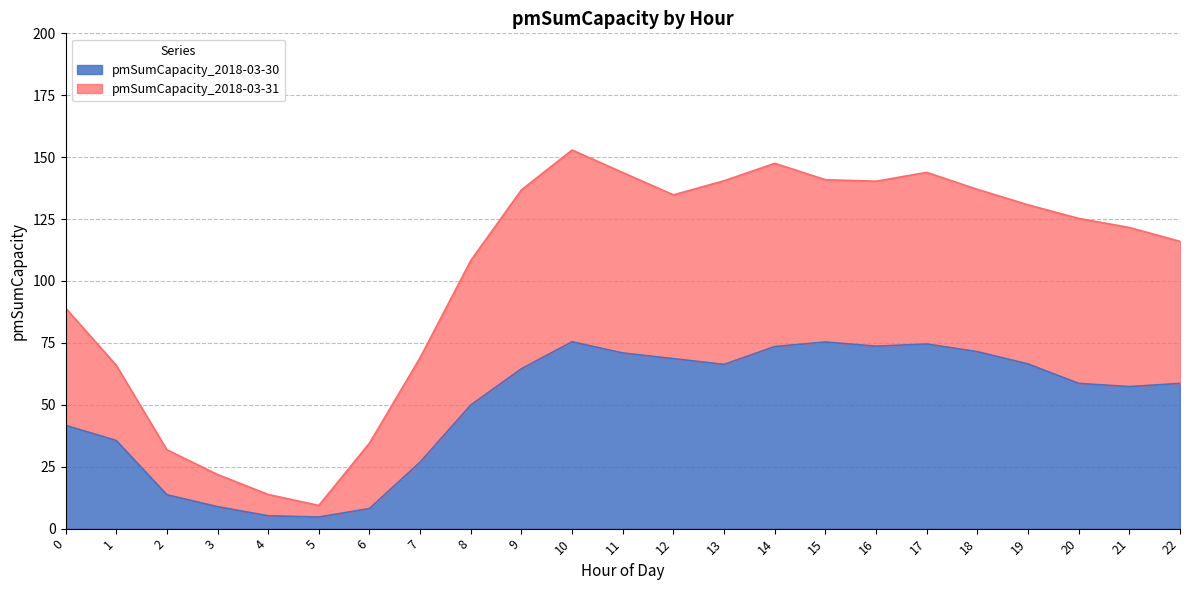

How many data points does each series have?

23